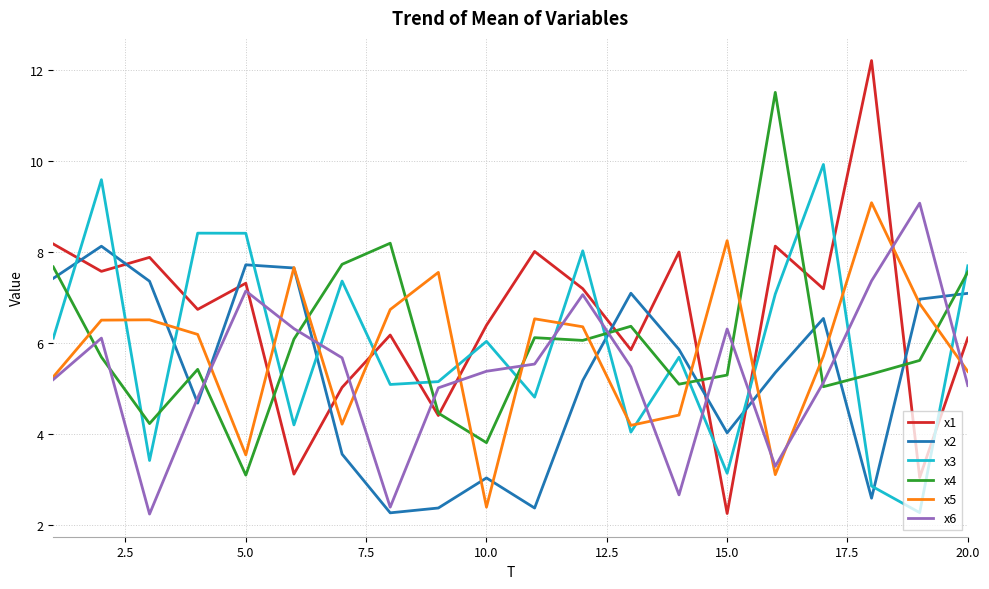

Which series ends up on top after the final intersection of x2 and x3?

x3